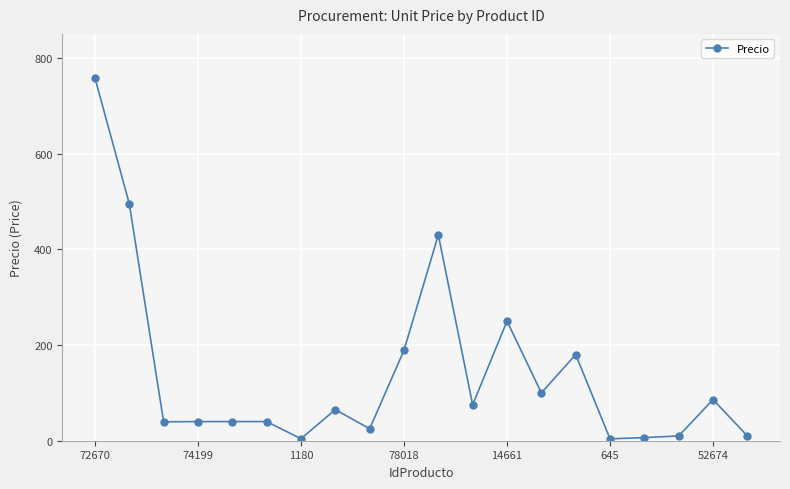

What is the average value?

142.4